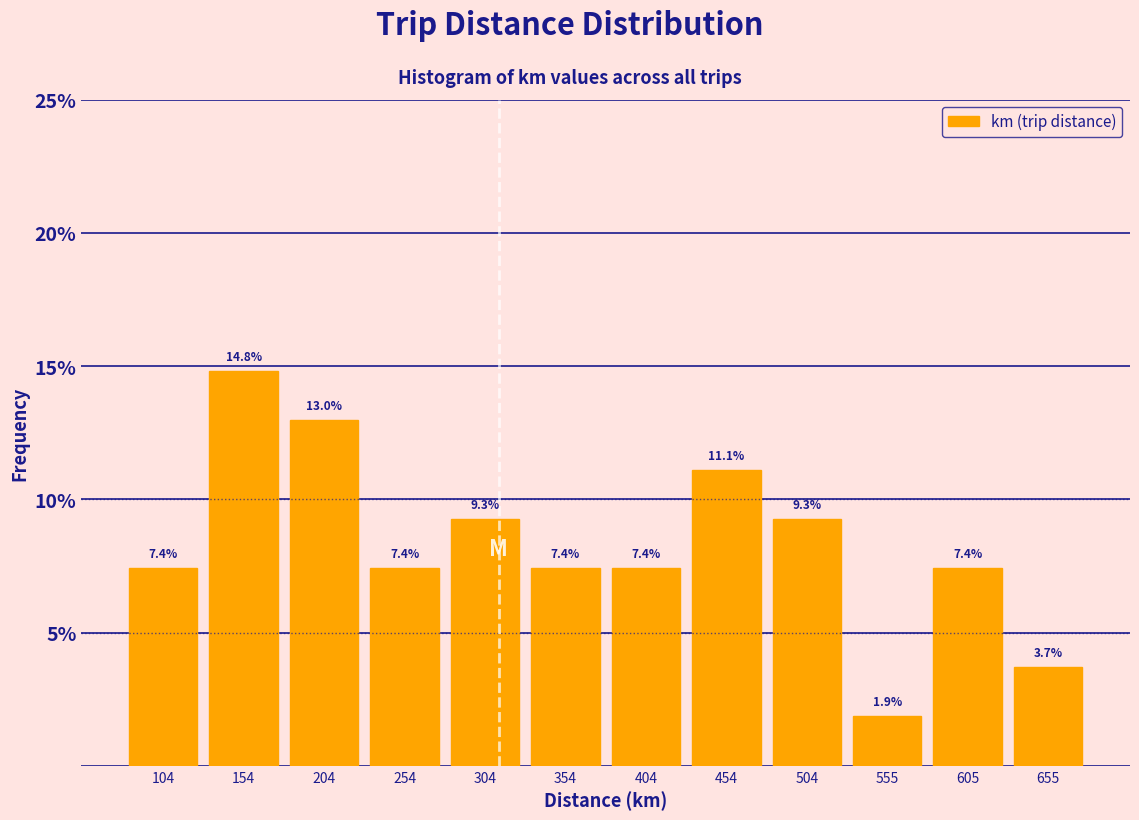

Reading left to right, transcribe this chart: for each bar, give the range it covers on the x-axis and its height. The bar edges are not printed on the chart, so give them approximately, as read against the axis.

80 to 130: 7.4
130 to 180: 14.8
180 to 230: 13.0
230 to 280: 7.4
280 to 330: 9.3
330 to 380: 7.4
380 to 430: 7.4
430 to 480: 11.1
480 to 530: 9.3
530 to 580: 1.9
580 to 630: 7.4
630 to 680: 3.7